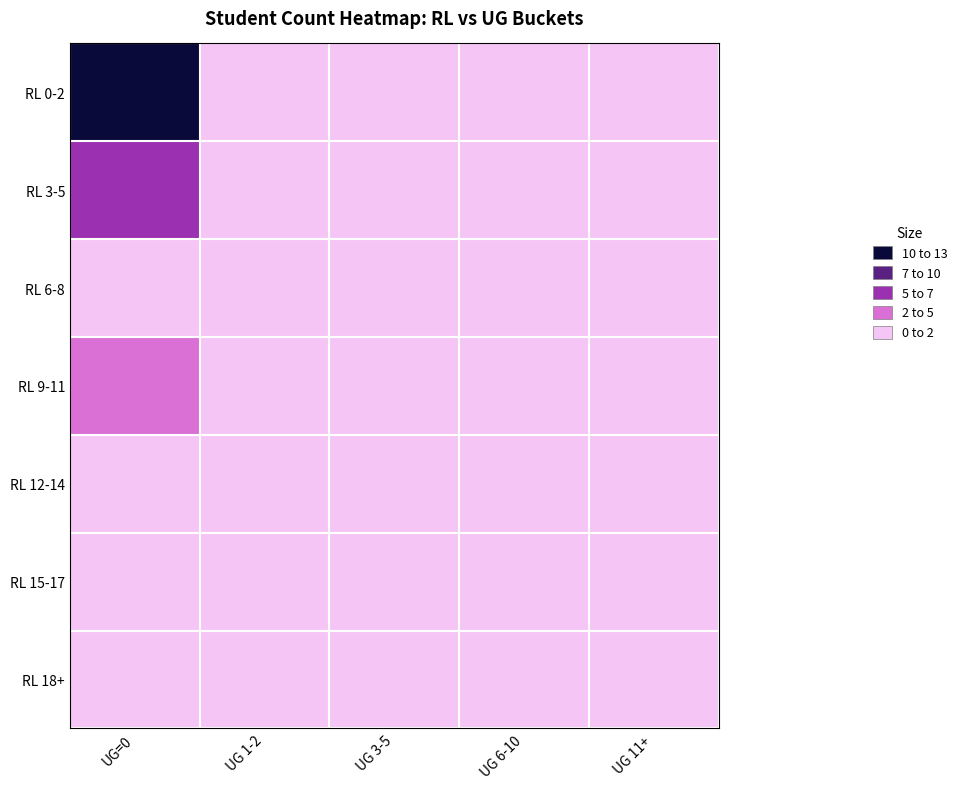

Reading left to right, transcribe all the data shown in this chart.

RL 0-2: UG=0=13	UG 1-2=1	UG 3-5=1	UG 6-10=0	UG 11+=0
RL 3-5: UG=0=7	UG 1-2=2	UG 3-5=0	UG 6-10=0	UG 11+=2
RL 6-8: UG=0=1	UG 1-2=1	UG 3-5=1	UG 6-10=0	UG 11+=1
RL 9-11: UG=0=3	UG 1-2=1	UG 3-5=0	UG 6-10=0	UG 11+=1
RL 12-14: UG=0=2	UG 1-2=0	UG 3-5=0	UG 6-10=0	UG 11+=0
RL 15-17: UG=0=1	UG 1-2=0	UG 3-5=0	UG 6-10=1	UG 11+=1
RL 18+: UG=0=0	UG 1-2=0	UG 3-5=0	UG 6-10=0	UG 11+=0